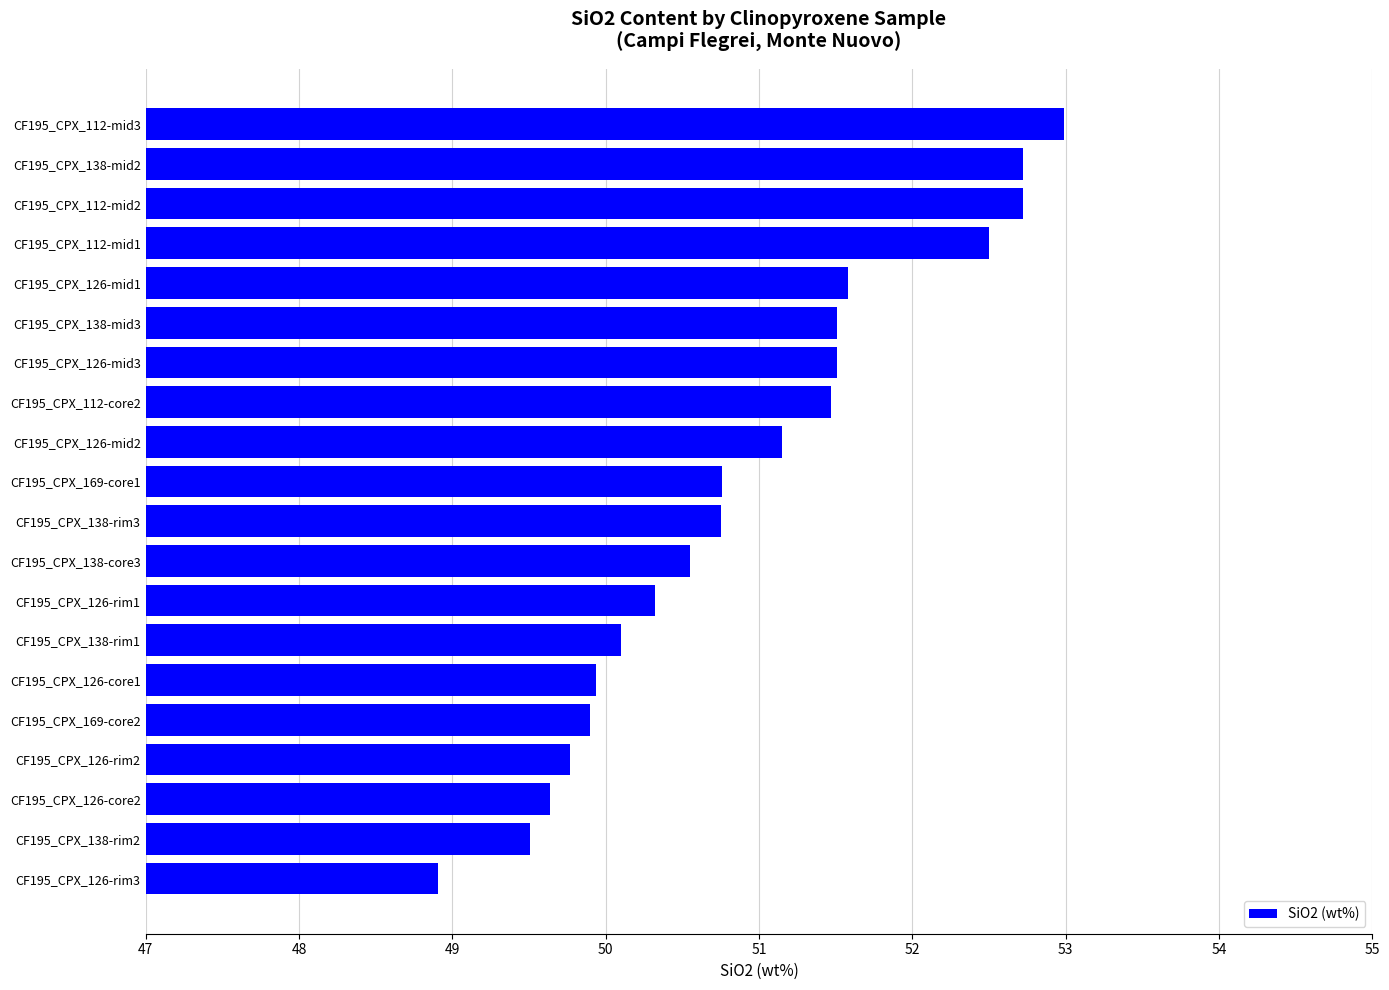

What is the difference between the maximum and minimum values?

4.1